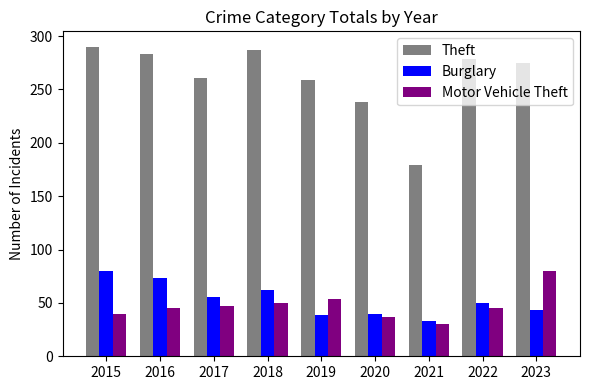

The value of Burglary at 2015 is 27. True or false?

False